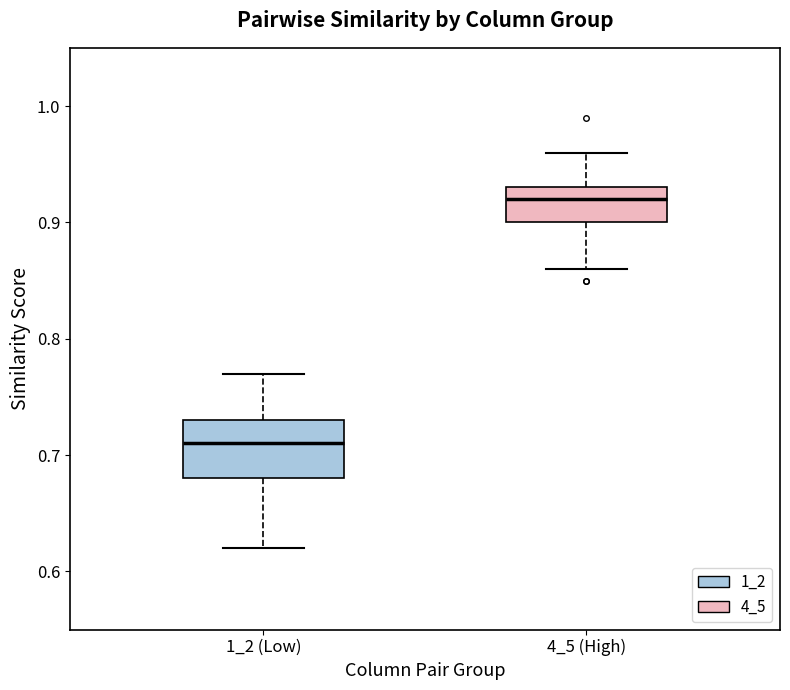

Reading left to right, transcribe this box plot: for each box, give where its median line is, the range the box spans, and where its two whiskers end, as read against the y-axis. The values are not printed on the chart, so give them approximately, as read against the axis.

1_2 (Low): median 0.71, box 0.68 to 0.73, whiskers 0.62 to 0.77
4_5 (High): median 0.92, box 0.90 to 0.93, whiskers 0.86 to 0.96